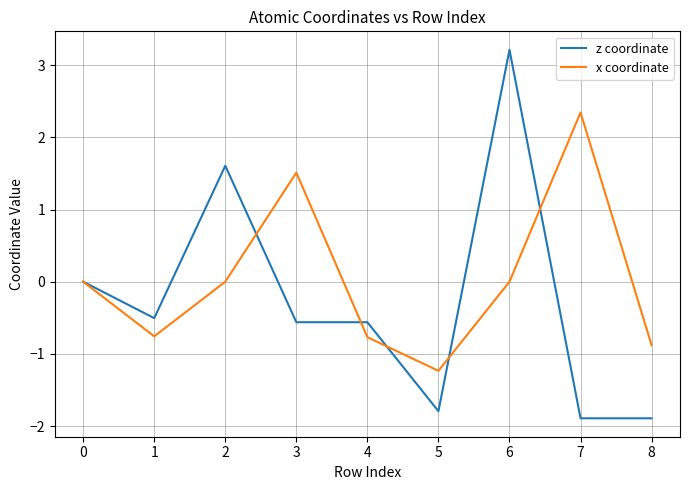

Does the chart display data point markers on the line(s)?

No